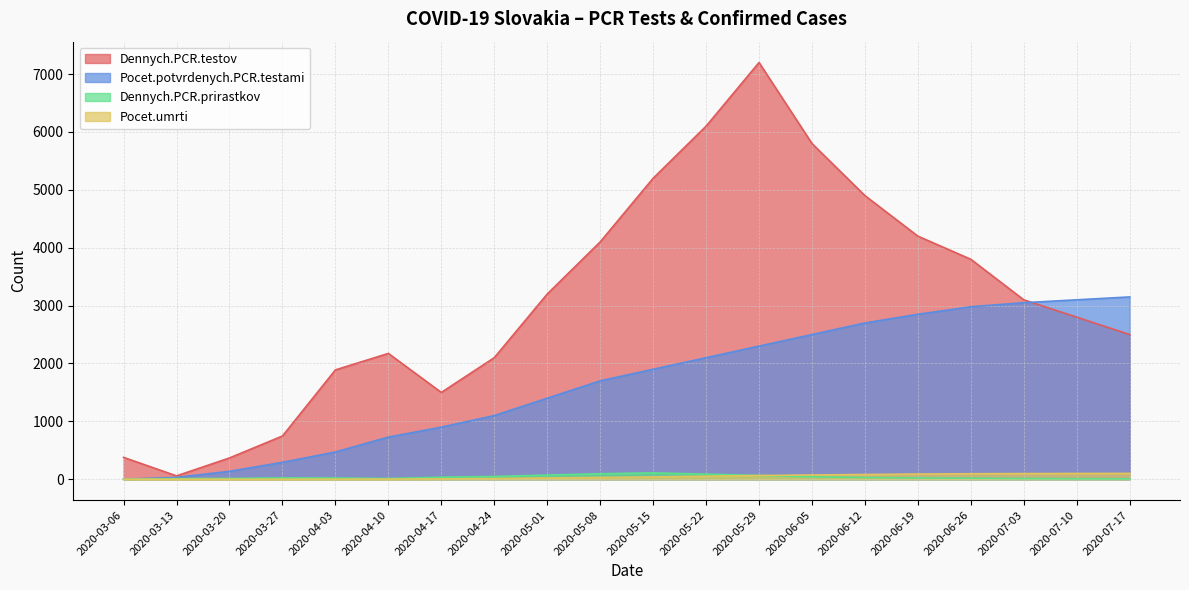

True or false: Pocet.umrti and Pocet.potvrdenych.PCR.testami cross at least once.

False